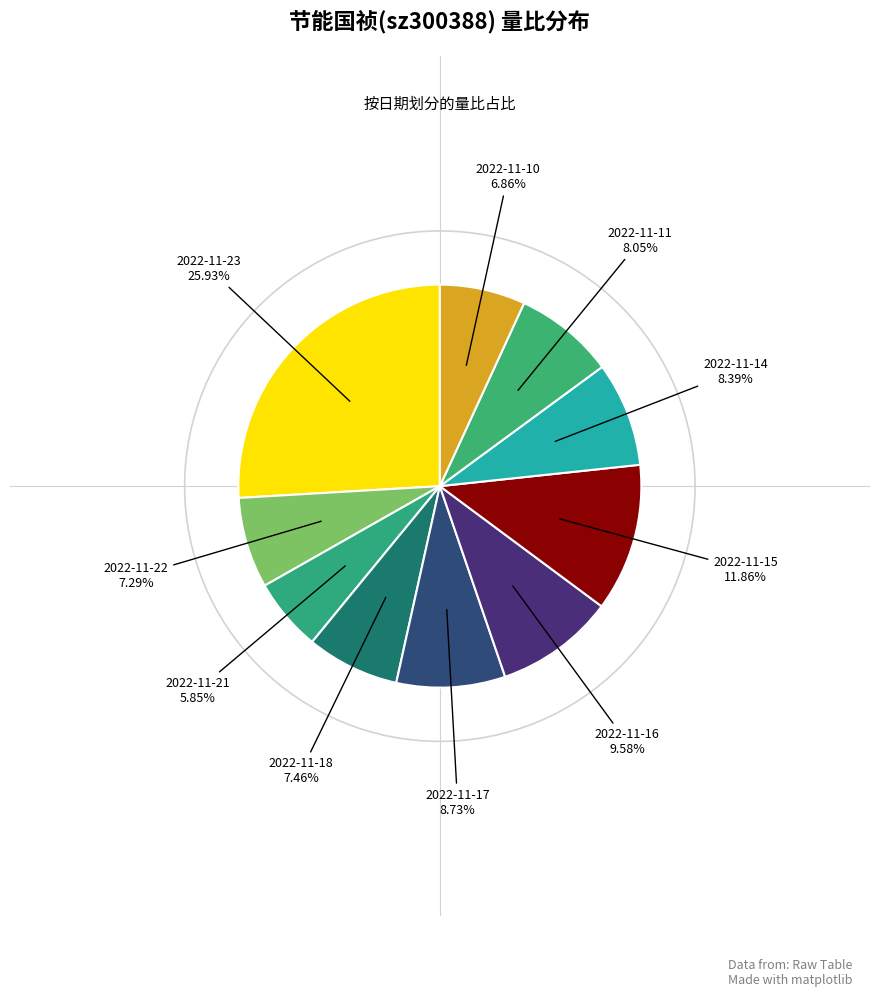

How many segments does this pie chart have?

10